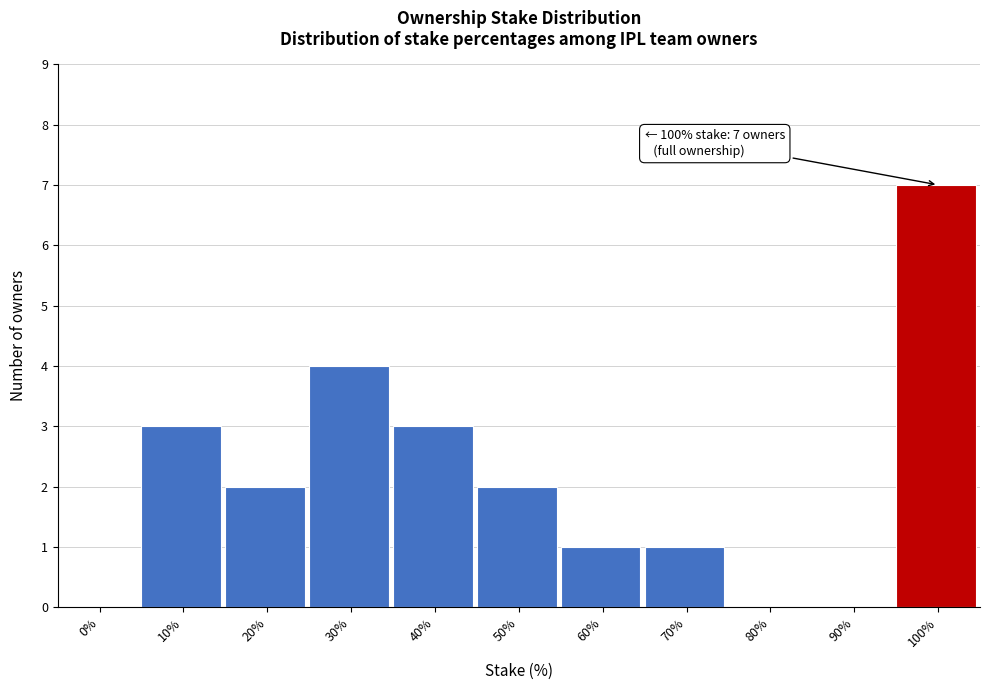

Reading left to right, list all the values displayed in this chart.

0%=0	10%=3	20%=2	30%=4	40%=3	50%=2	60%=1	70%=1	80%=0	90%=0	100%=7